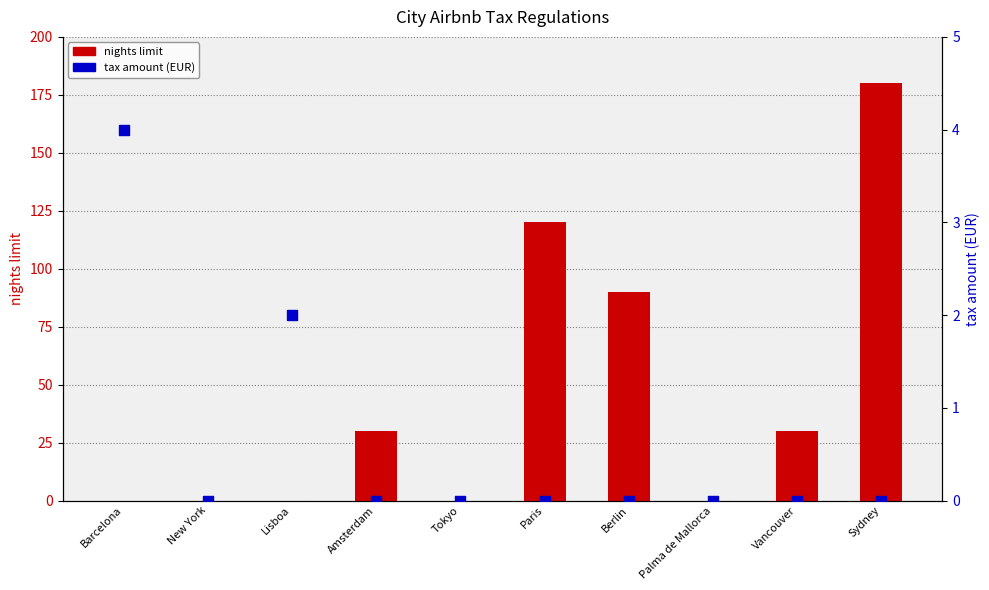

What are all the series names shown in the legend?

nights limit, tax amount (EUR)